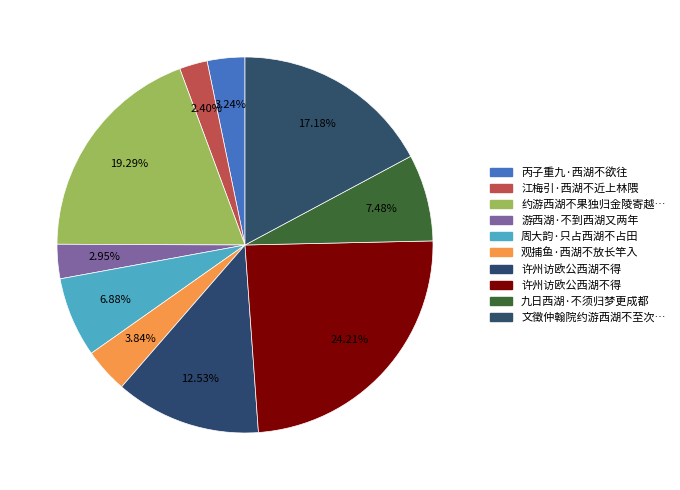

Which category has the biggest portion of the pie?

许州访欧公西湖不得